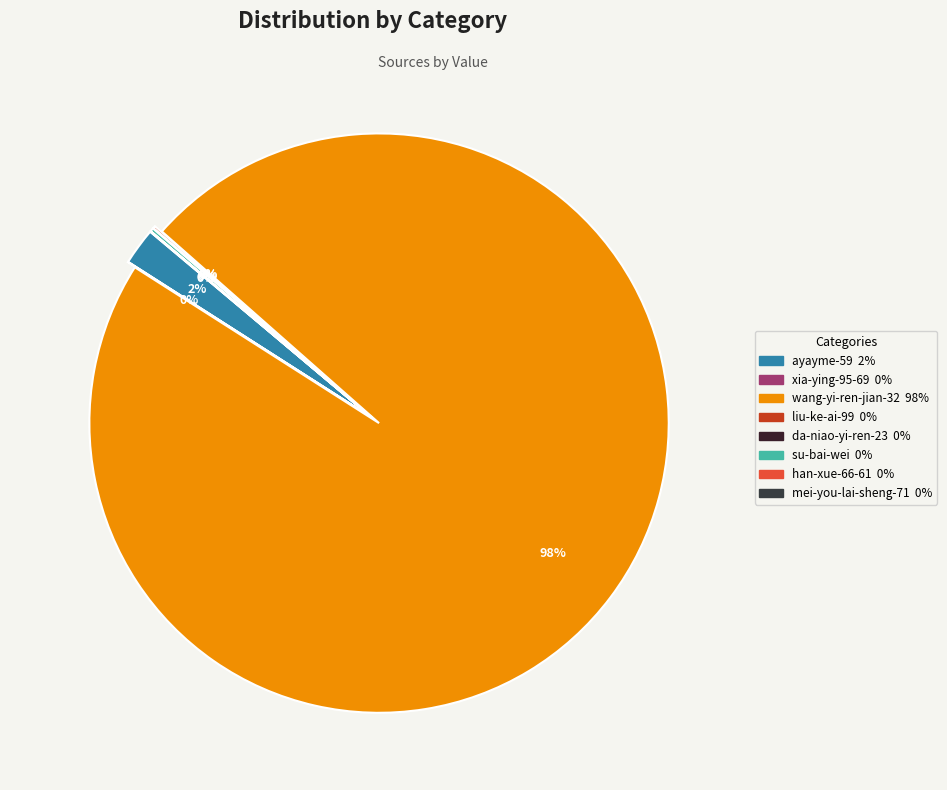

Which category has the smallest portion of the pie?

han-xue-66-61